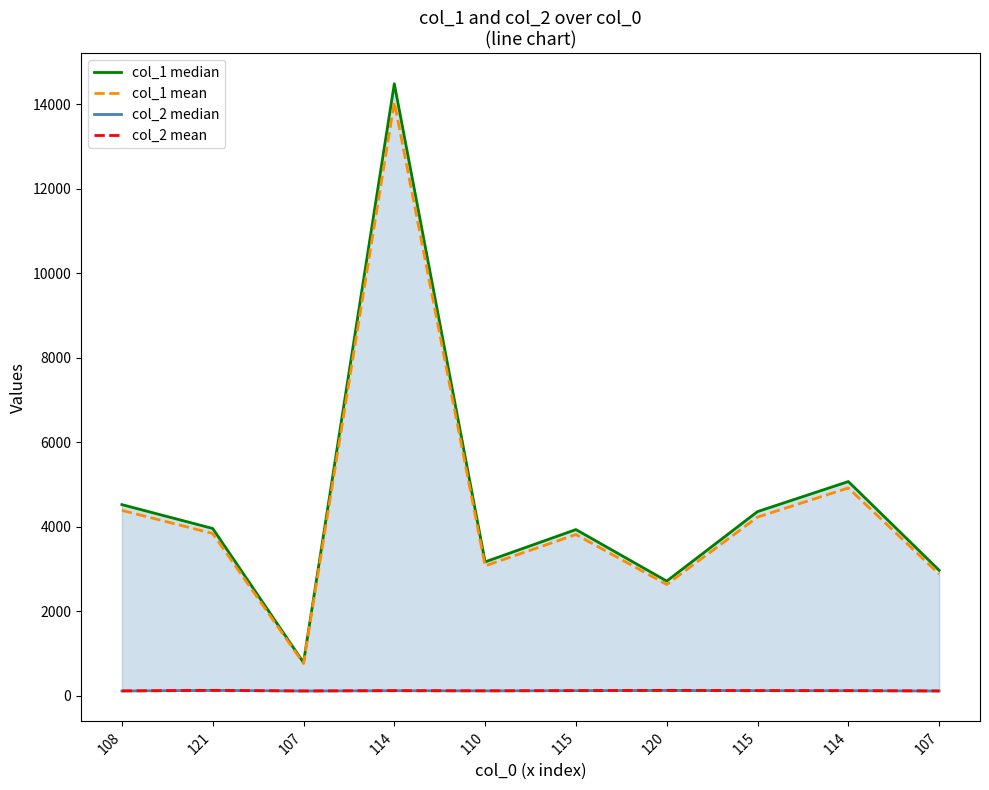

The value of col_2 mean at 120 is 71.2. True or false?

False